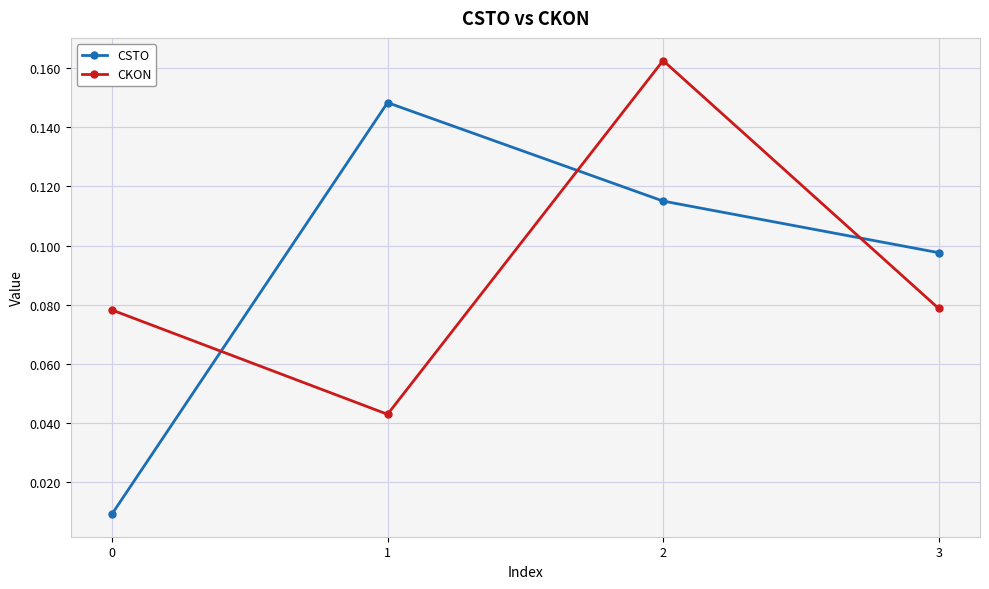

Is the value of CSTO at 0 greater than the value of CKON at 2?

No